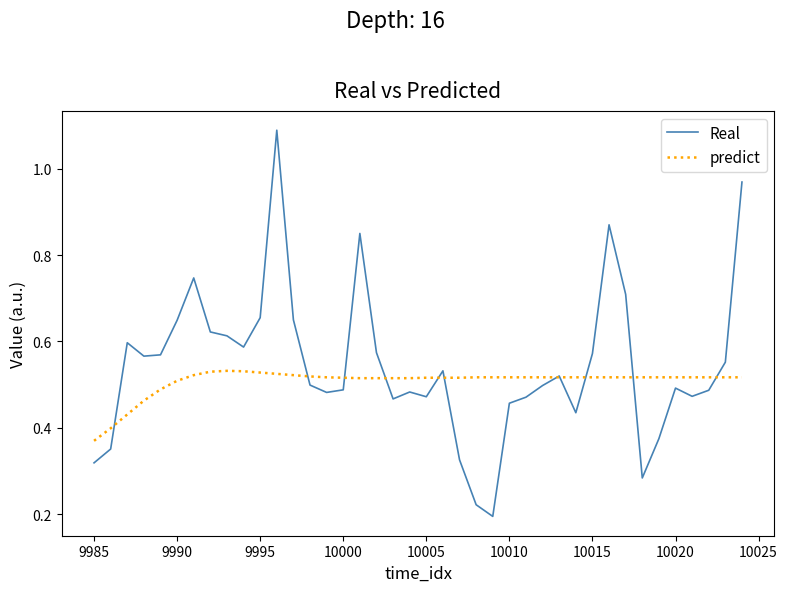

Which series has the largest total across all categories?

Real